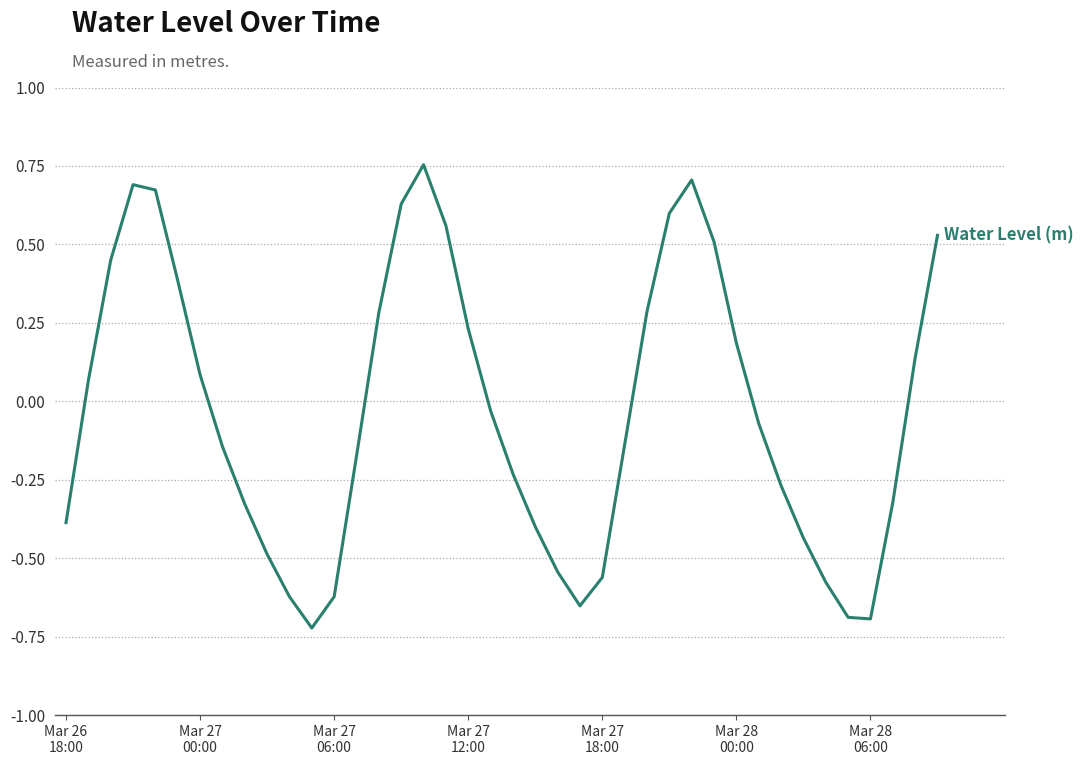

What is the difference between the maximum and minimum values?

1.5